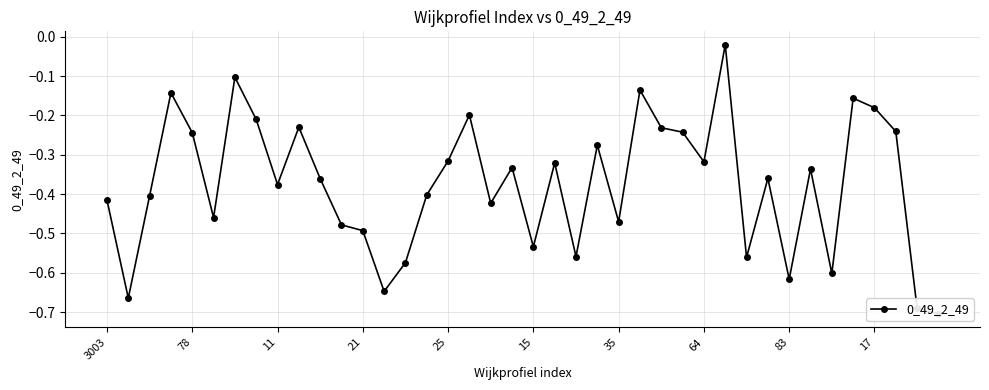

Which category has the highest value across all series?

29